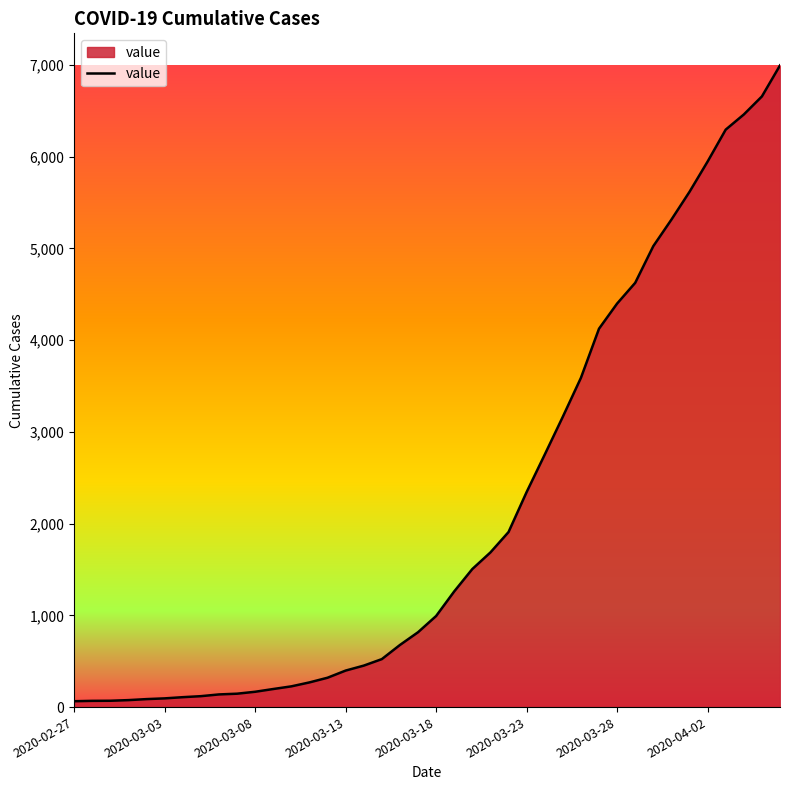

What is the difference between the maximum and minimum values?

6931